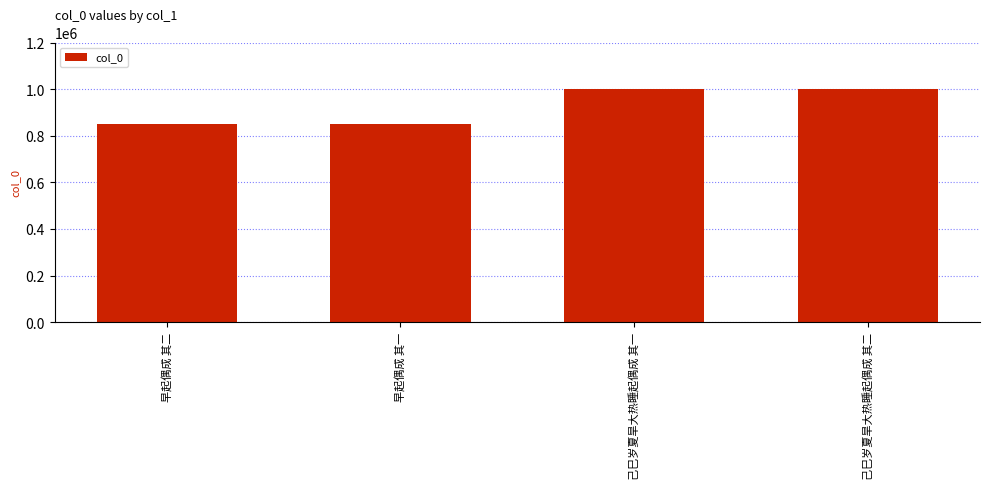

How many distinct data groups are displayed?

1